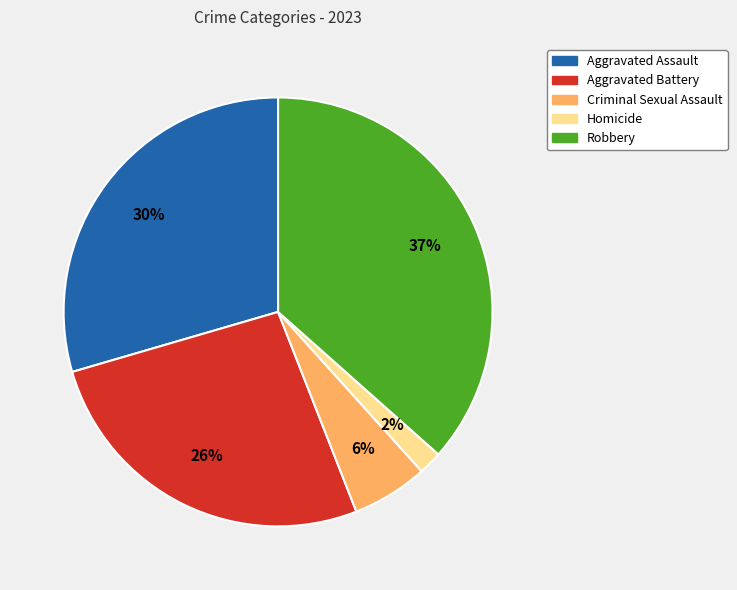

True or false: Aggravated Assault accounts for 30% of the total.

True